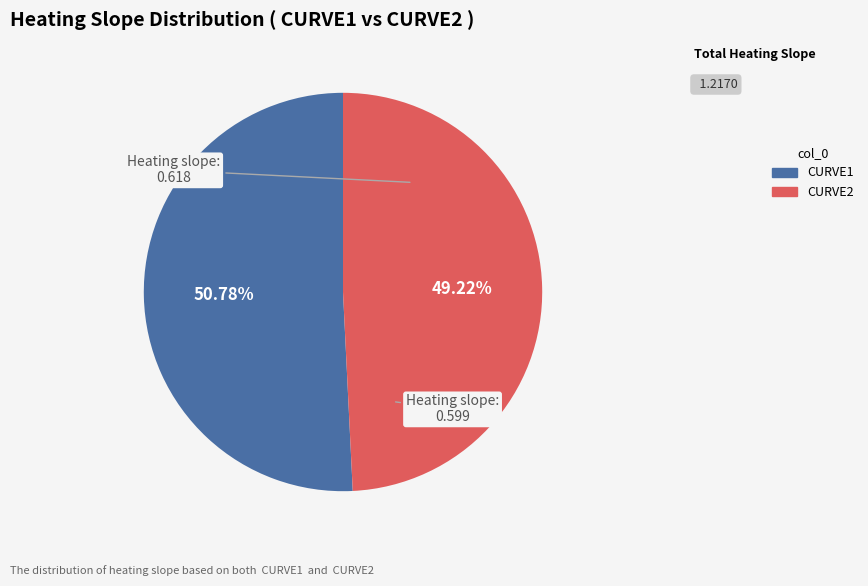

To the nearest percent, what is the difference between the largest and smallest slice percentages?

2%